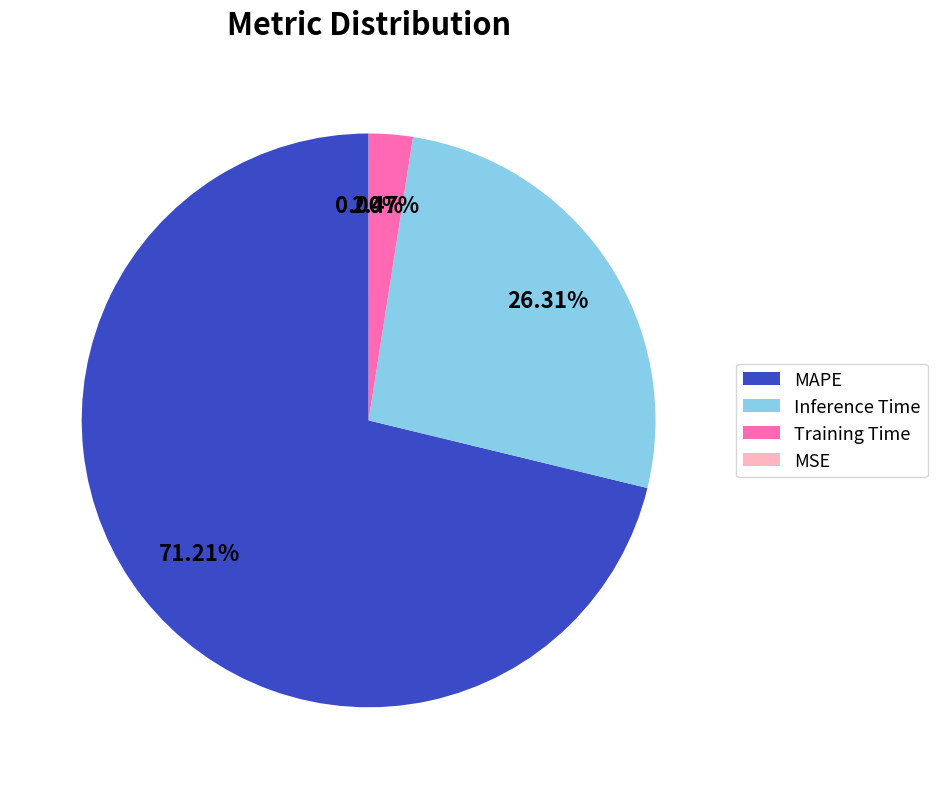

Which slice is the largest?

MAPE